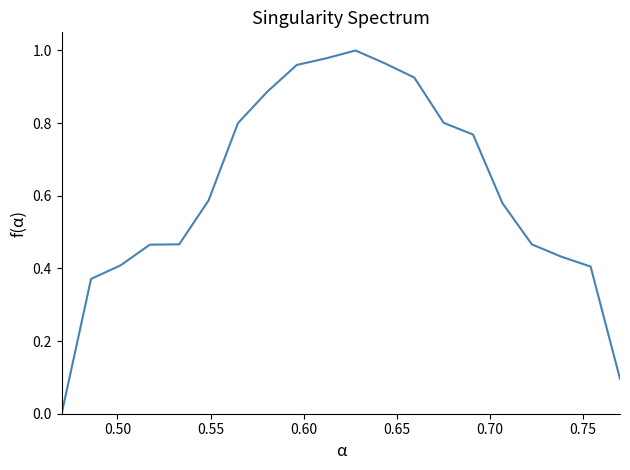

How many lines are shown in the chart?

1